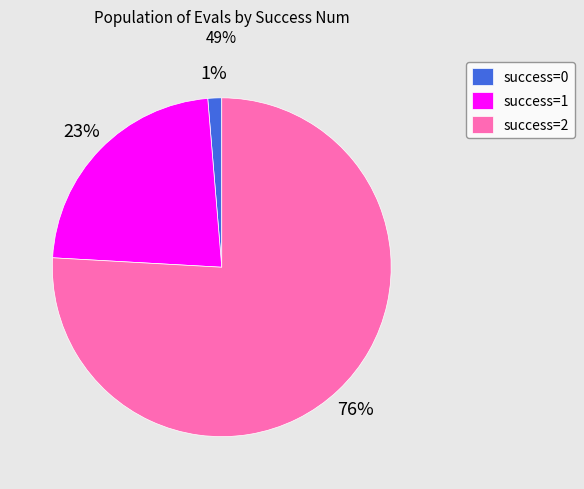

Is it true that success=2 is 88% of the pie?

False